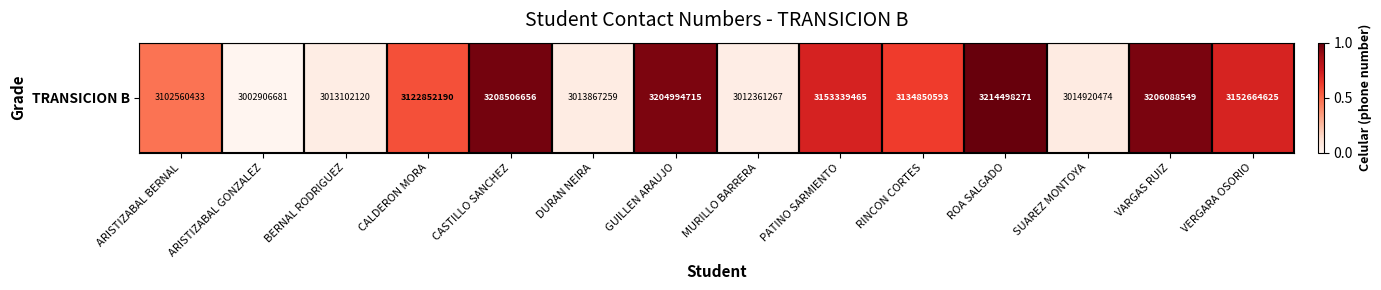

Which category has the highest value across all series?

ROA SALGADO